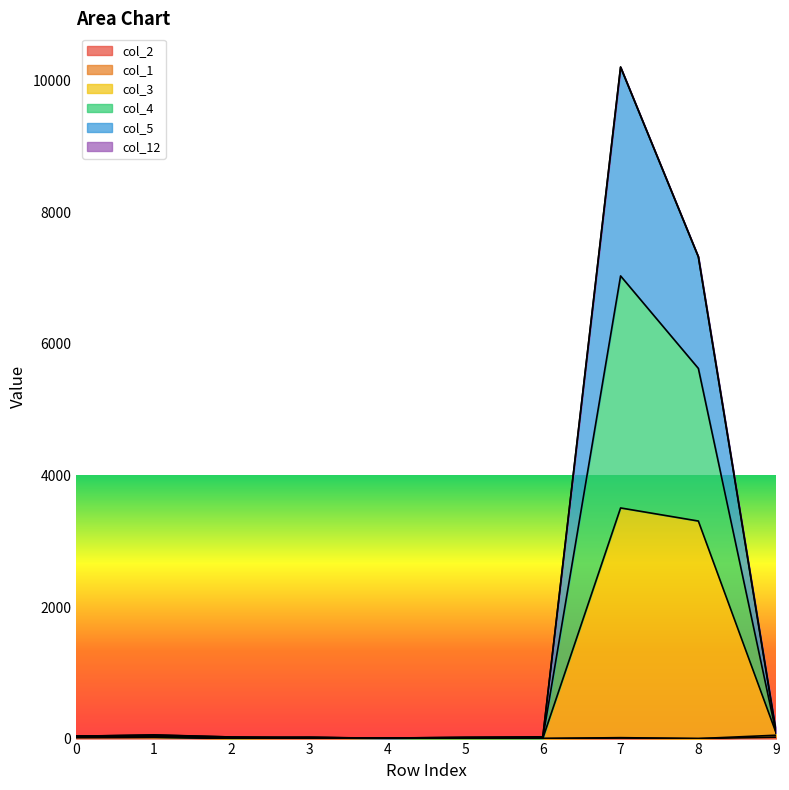

What is the average value of the col_5 series?

1779